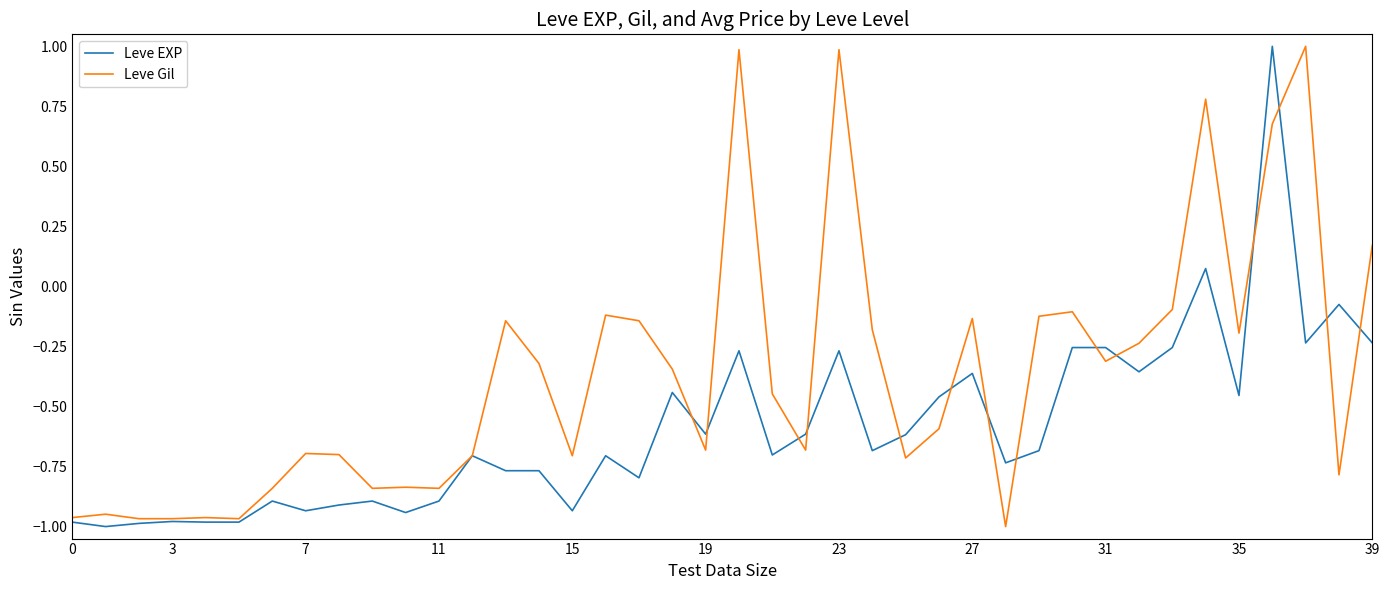

Which series has the largest total across all categories?

Leve Gil